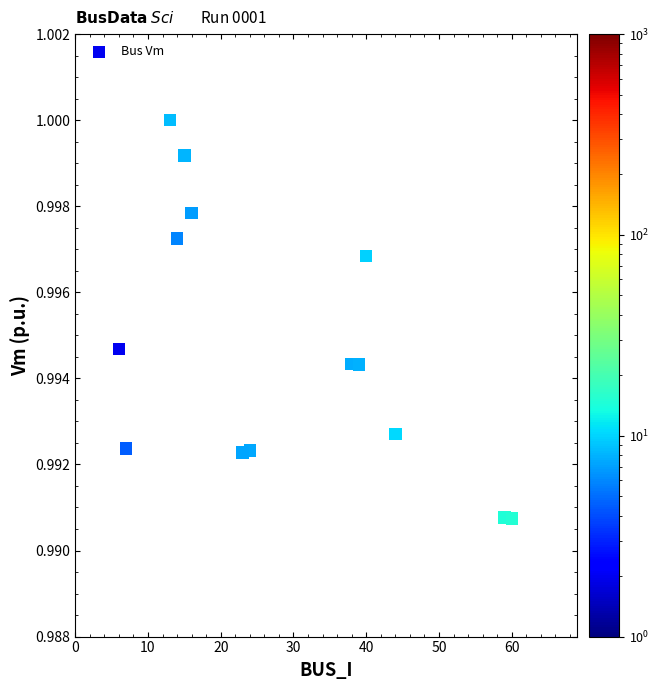

What is the range of X values (max minus min)?

54.0